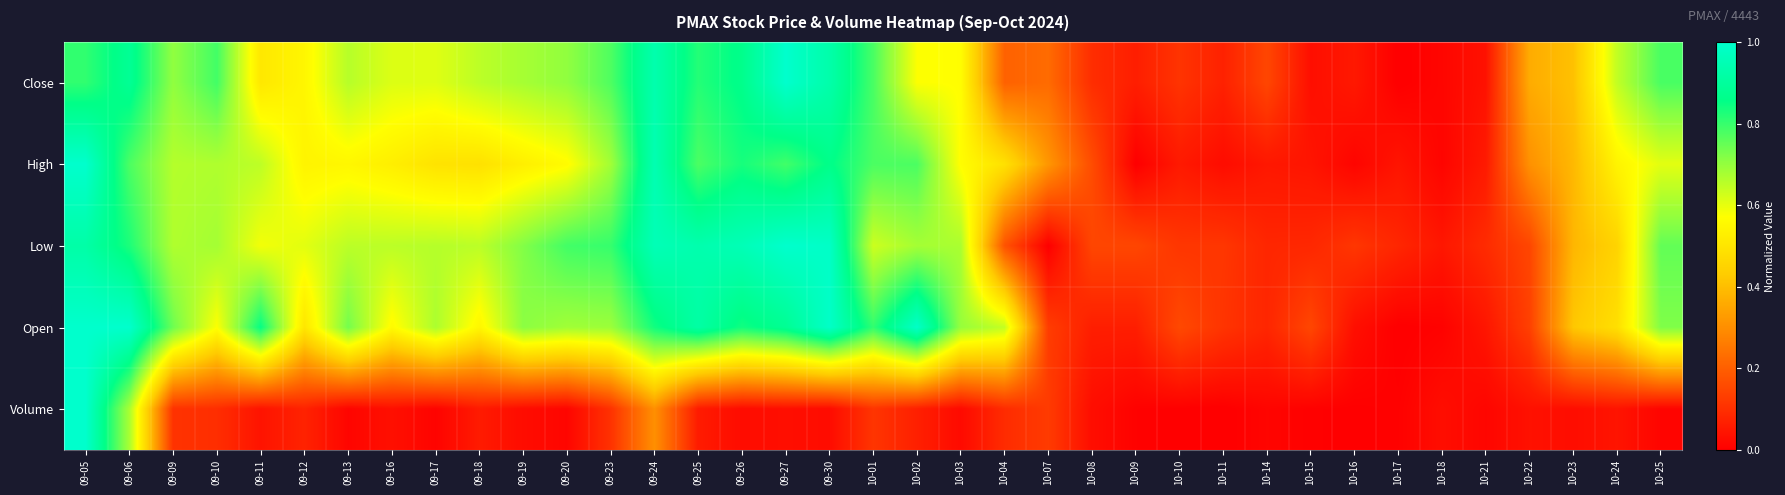

What is the greatest value displayed?

1.0